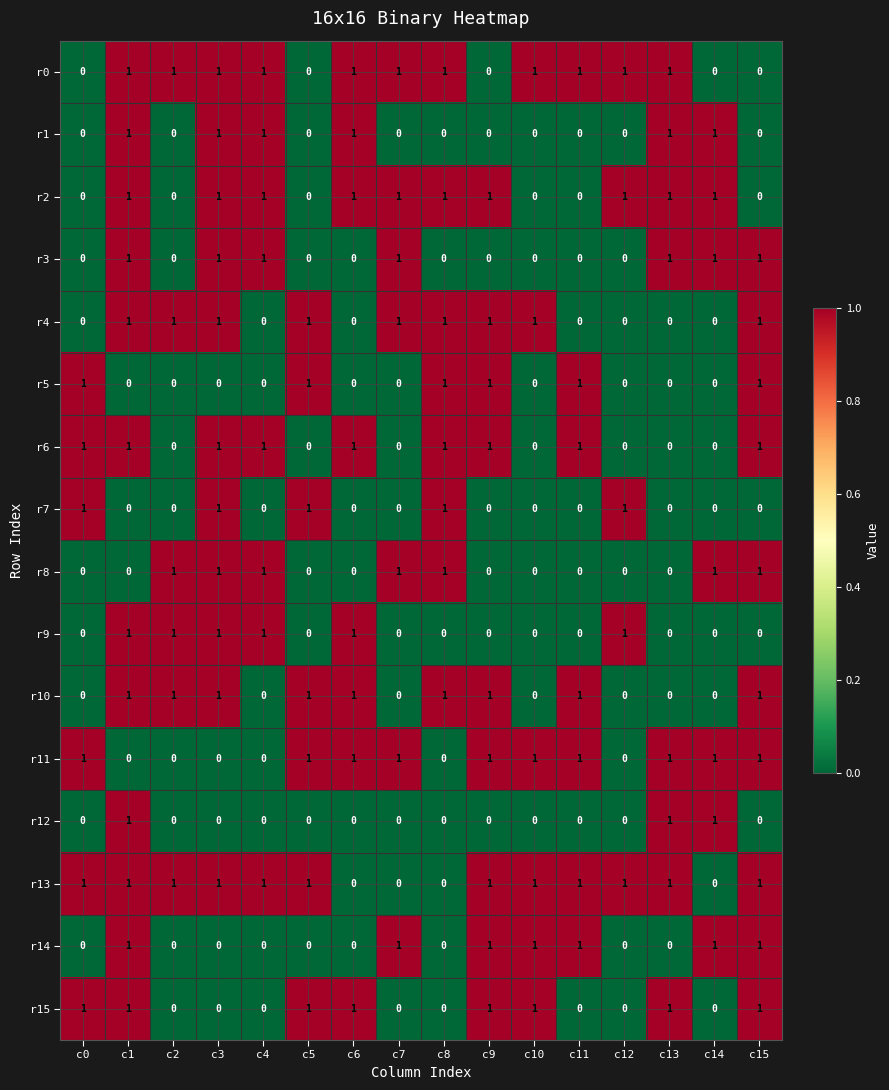

What is the total value across all series at c1?

12